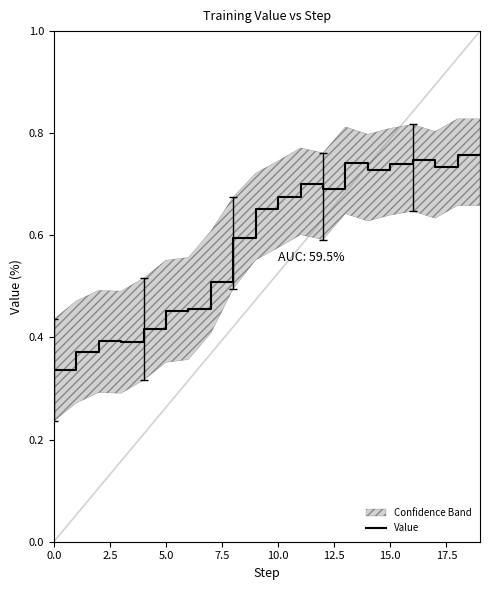

How many distinct data groups are displayed?

1